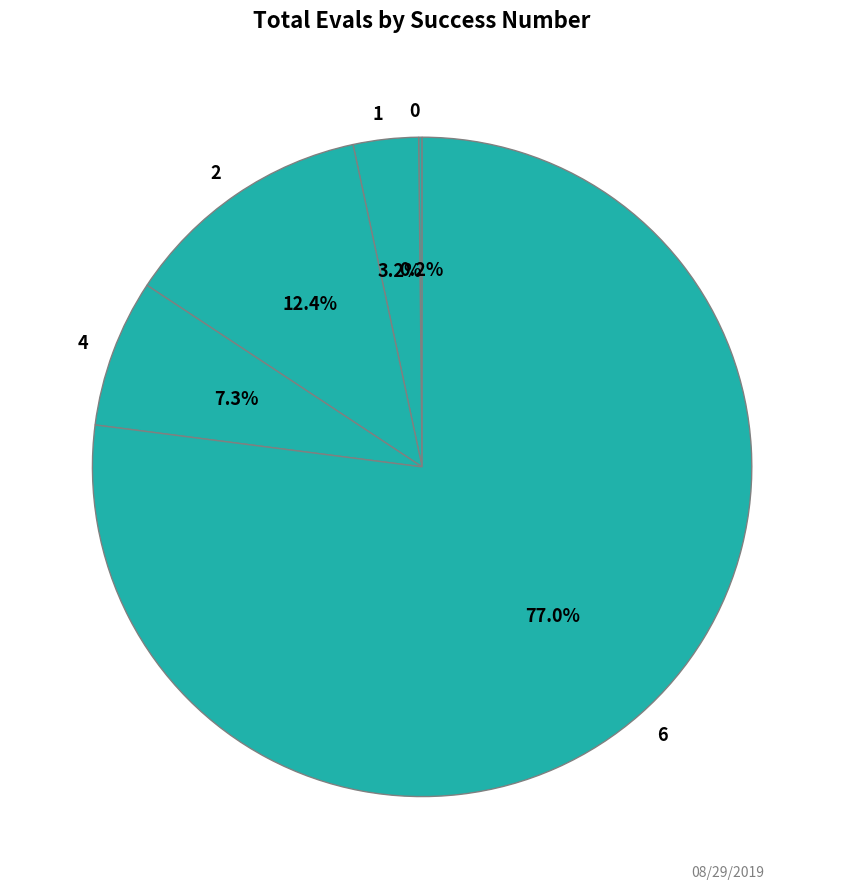

To the nearest percent, what percentage of the pie is 1?

3%